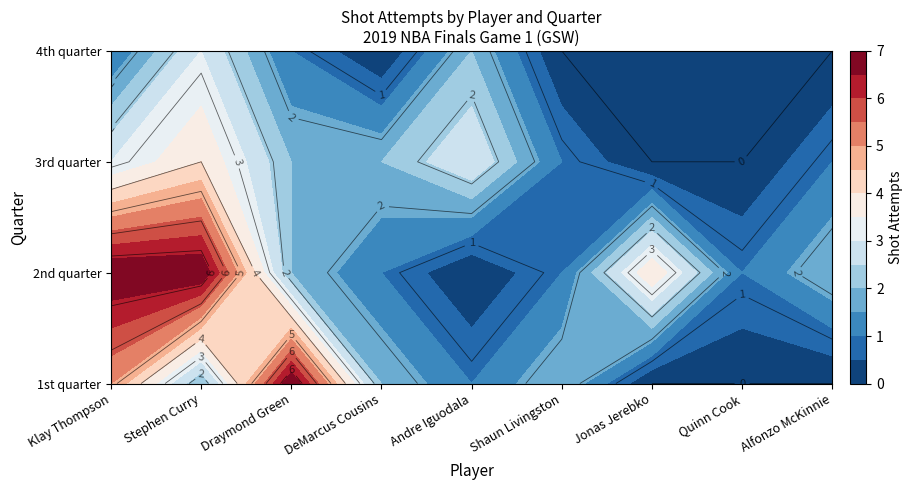

Which label corresponds to the largest value in the chart?

2nd quarter